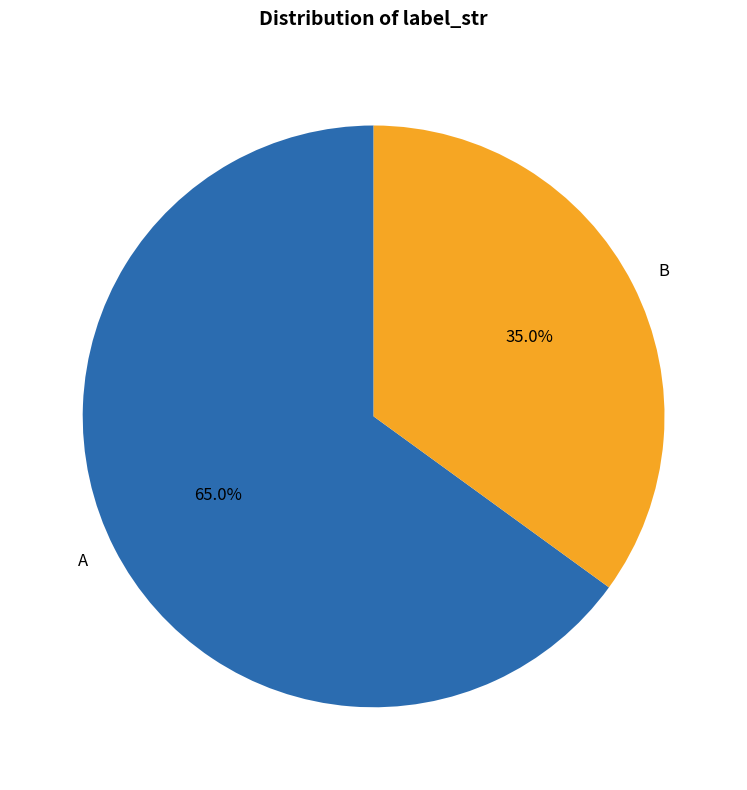

How many segments does this pie chart have?

2